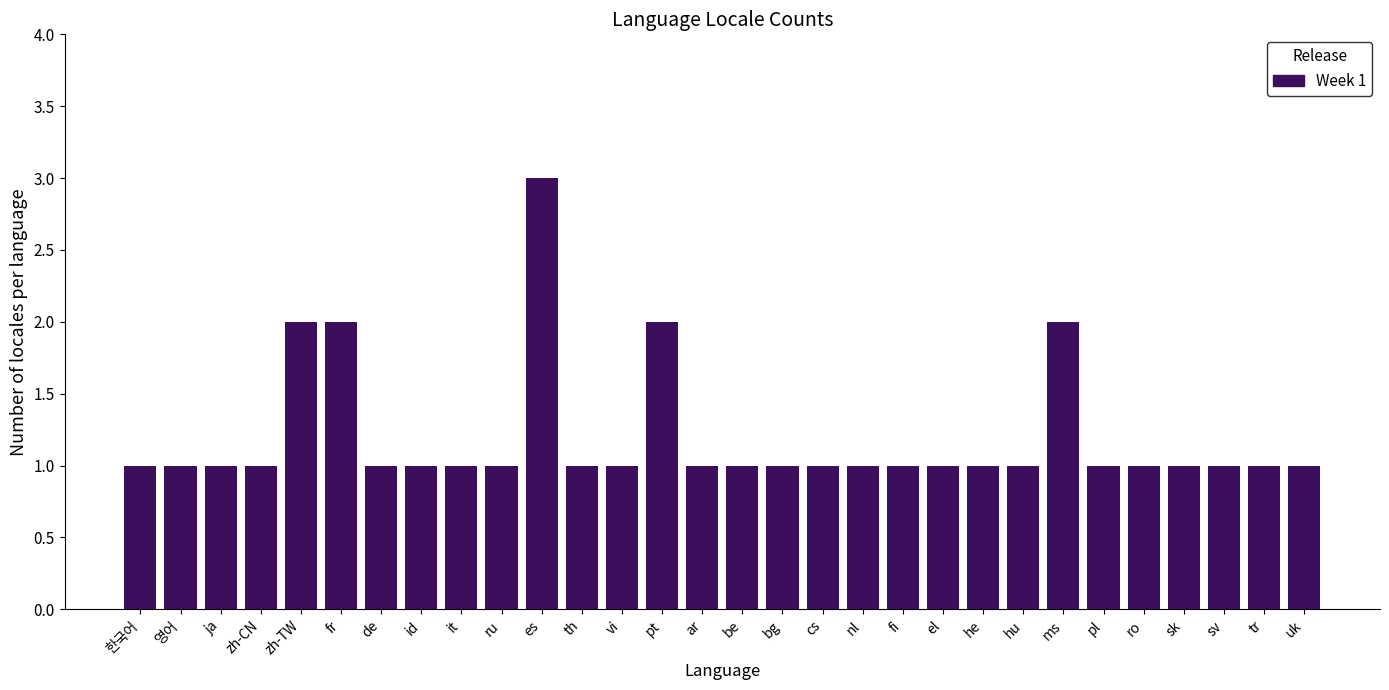

Reading left to right, extract all data points from this chart.

한국어=1	영어=1	ja=1	zh-CN=1	zh-TW=2	fr=2	de=1	id=1	it=1	ru=1	es=3	th=1	vi=1	pt=2	ar=1	be=1	bg=1	cs=1	nl=1	fi=1	el=1	he=1	hu=1	ms=2	pl=1	ro=1	sk=1	sv=1	tr=1	uk=1